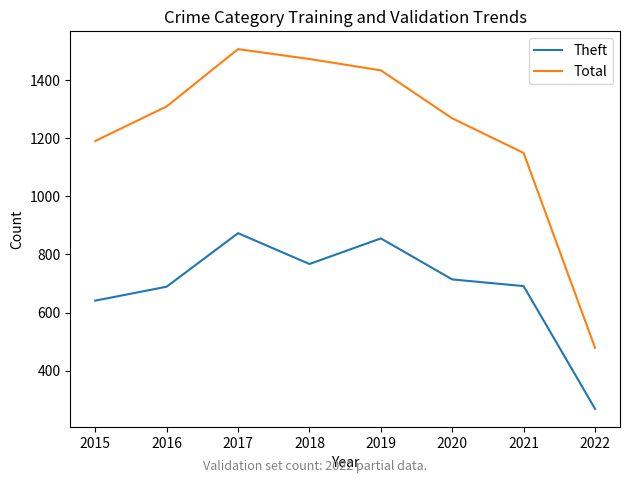

True or false: Total and Theft intersect in this chart.

False